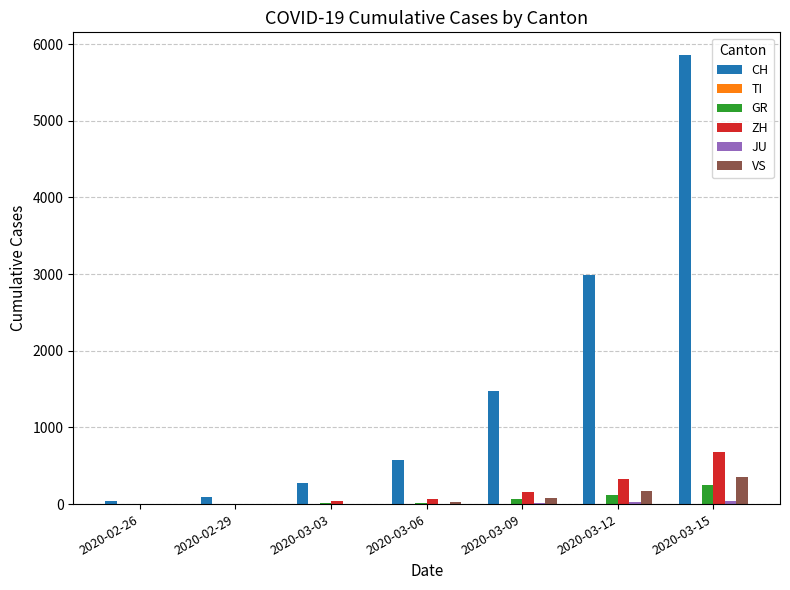

At which category is the sum across all series the highest?

2020-03-15